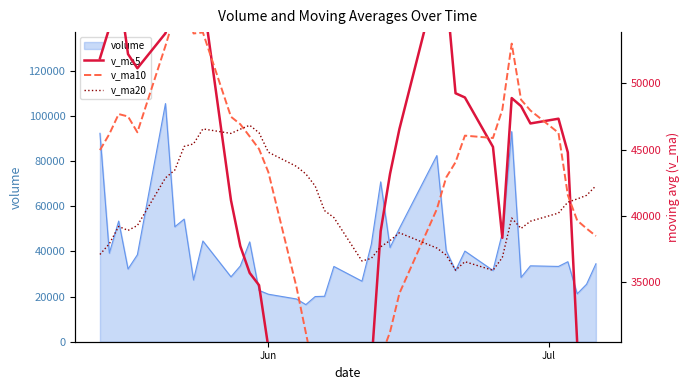

What is the smallest value displayed?

19304.7